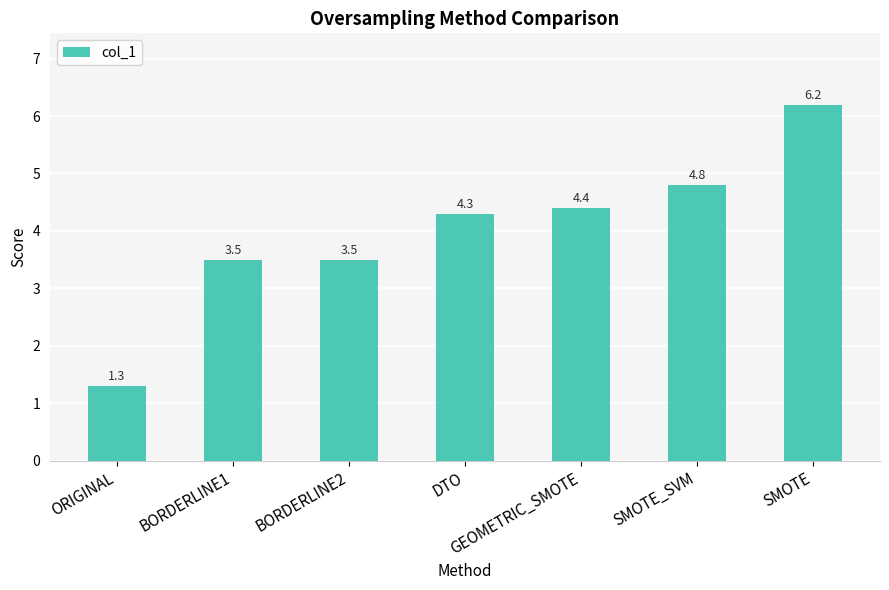

What is the difference between the second highest and minimum values?

3.5